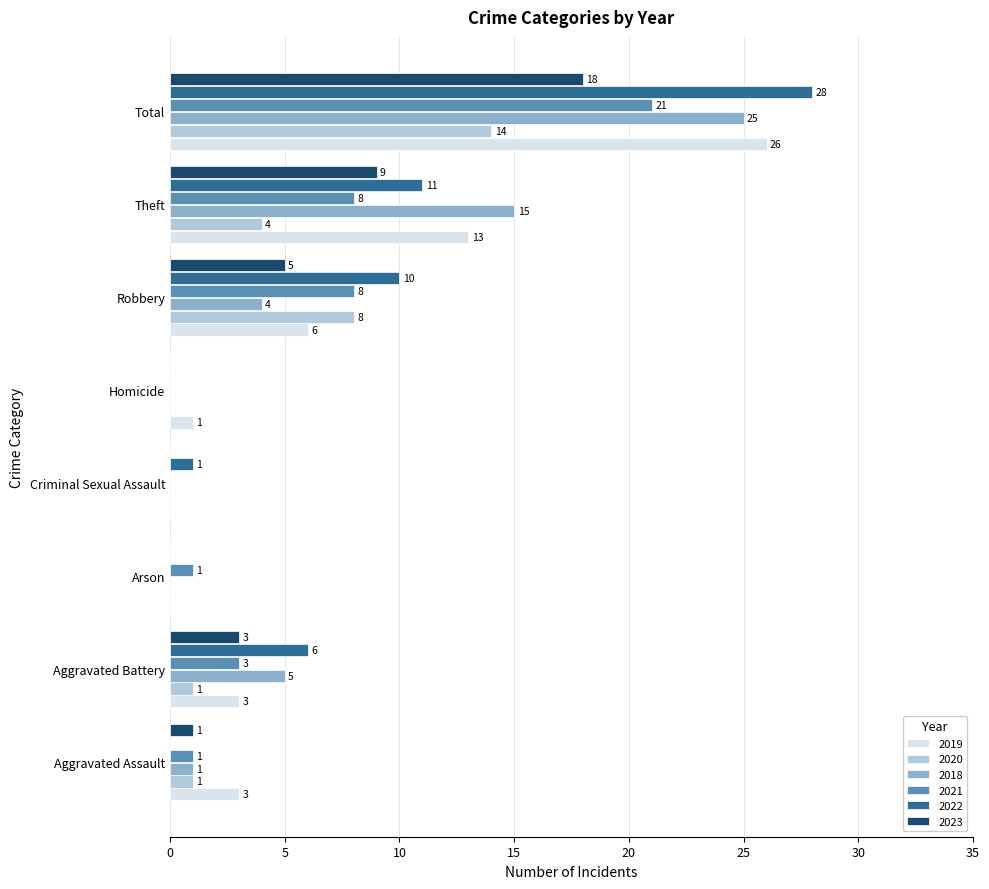

Which series changed the most between Criminal Sexual Assault and Robbery?

2022